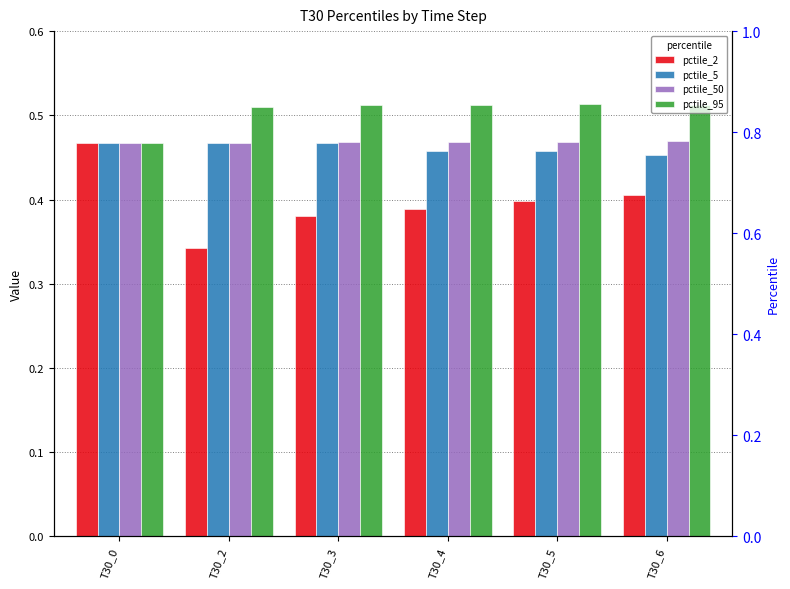

Which series has the largest total across all categories?

pctile_95